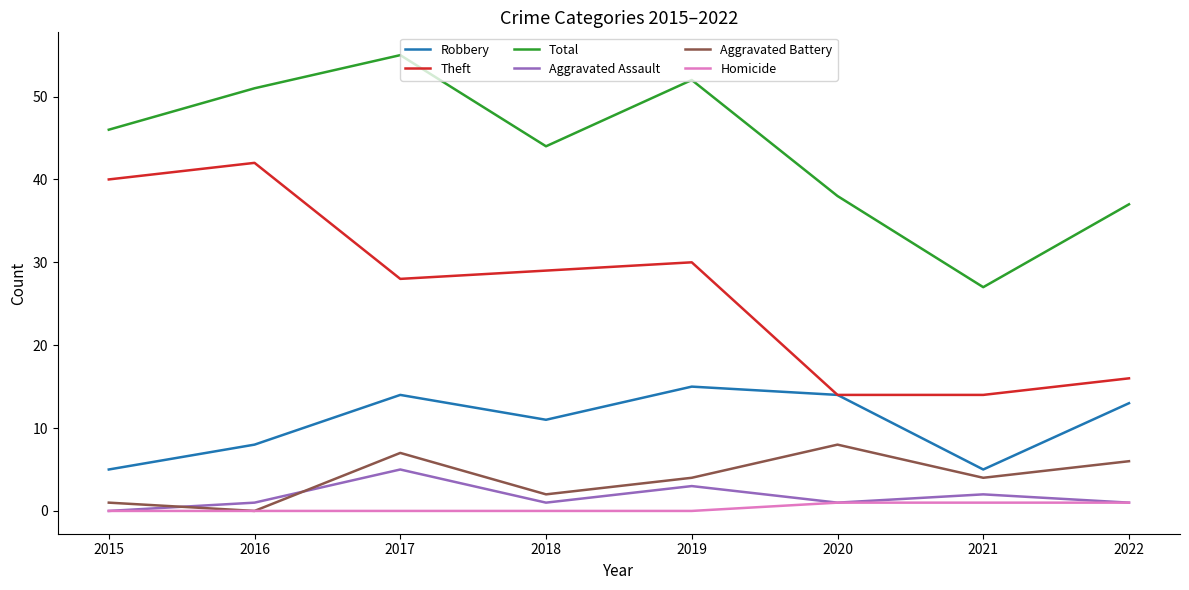

What is the average value of the Aggravated Assault series?

2